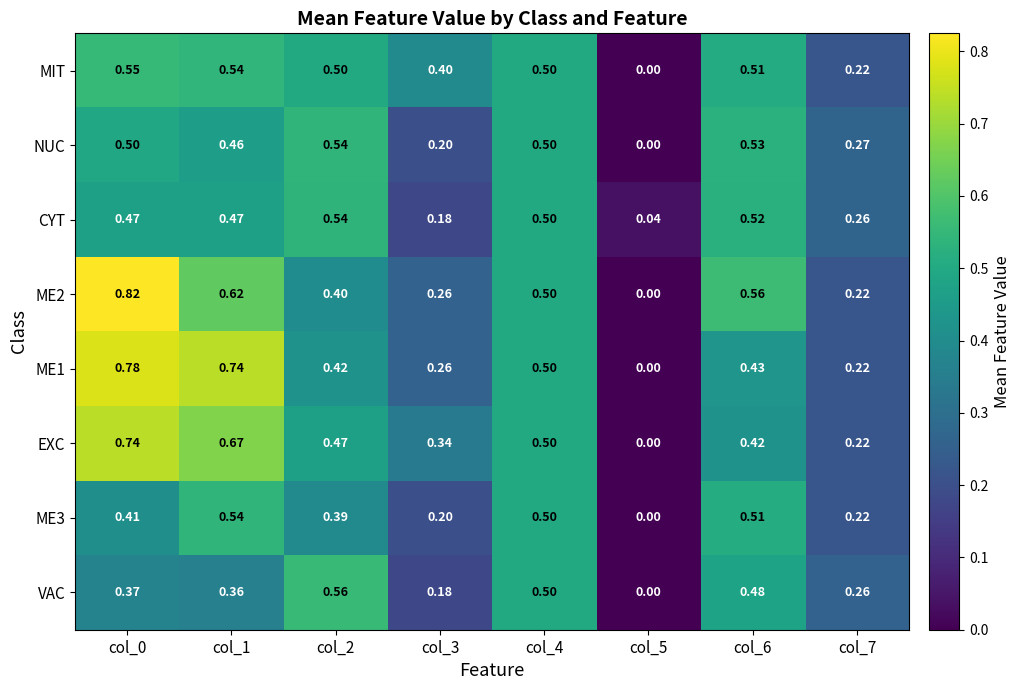

Is the value of MIT at col_3 greater than the value of ME1 at col_5?

Yes